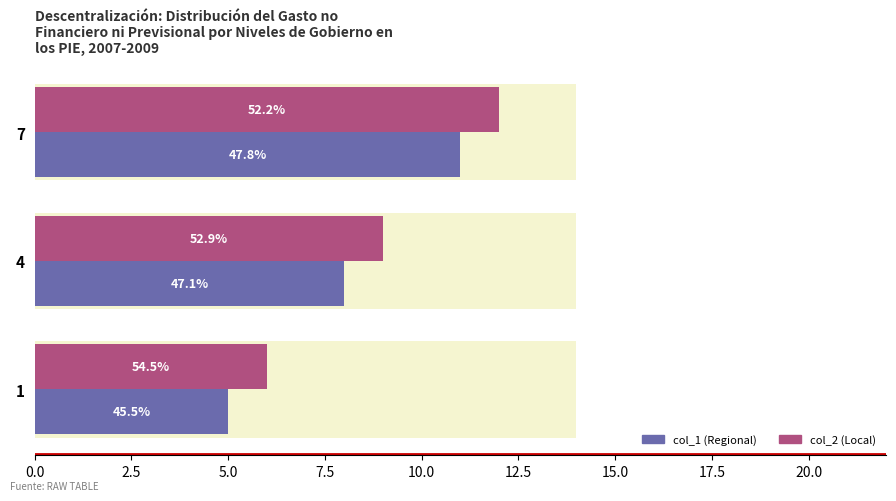

Is it true that col_1 equals 5 at 4?

False